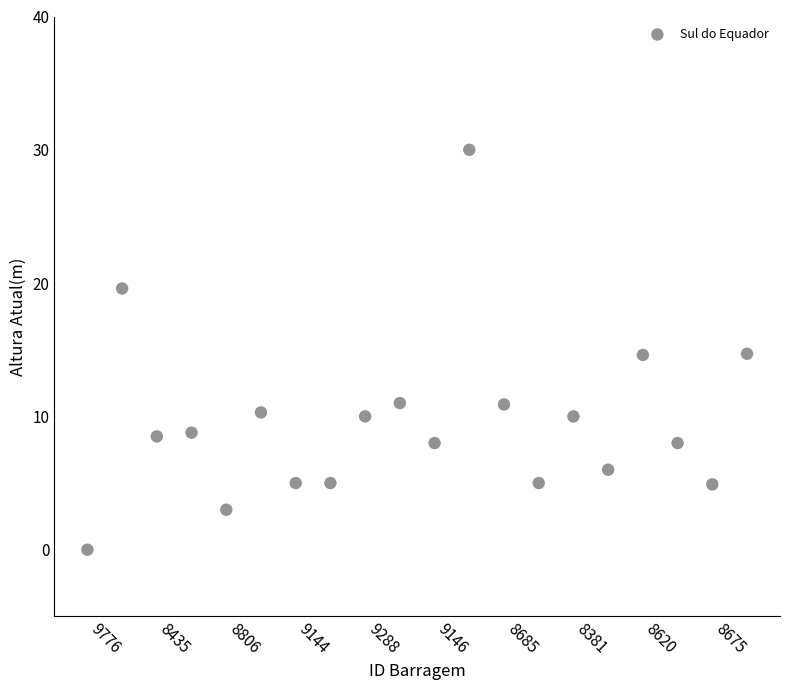

What is the range of Y values (max minus min)?

30.0